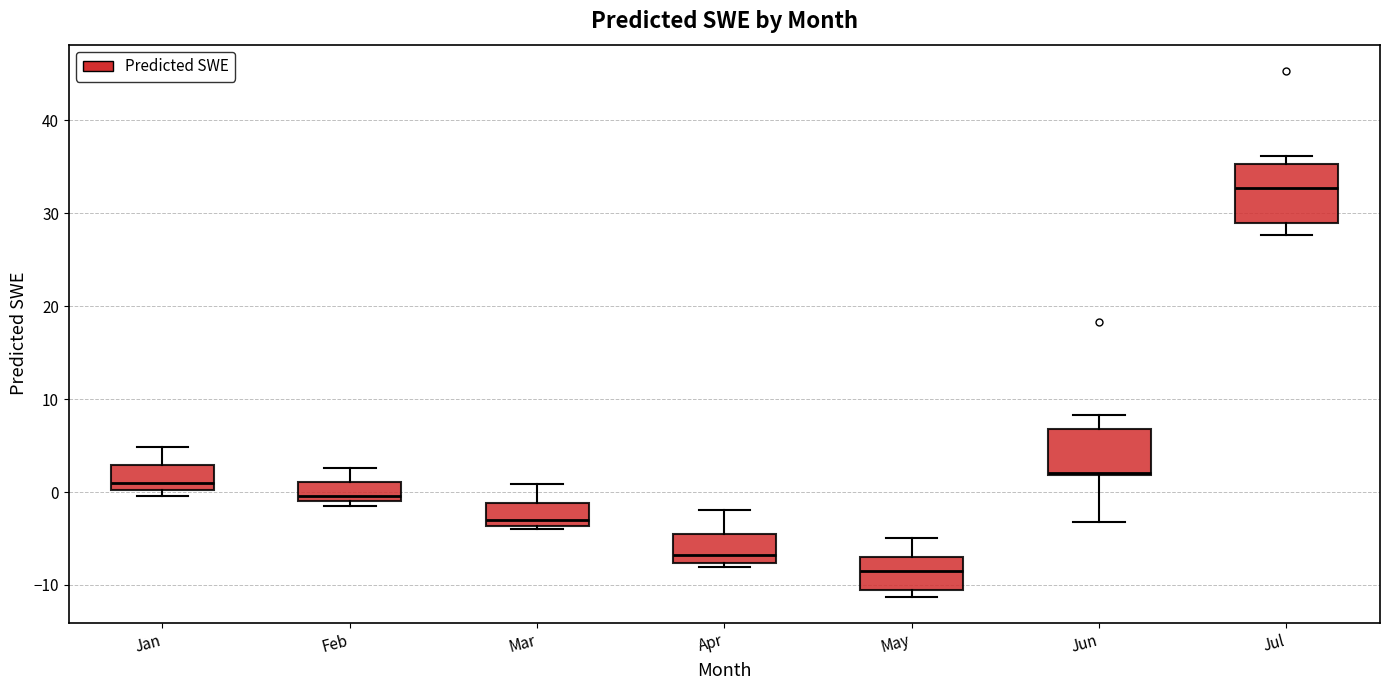

Which box has the lowest median line?

May